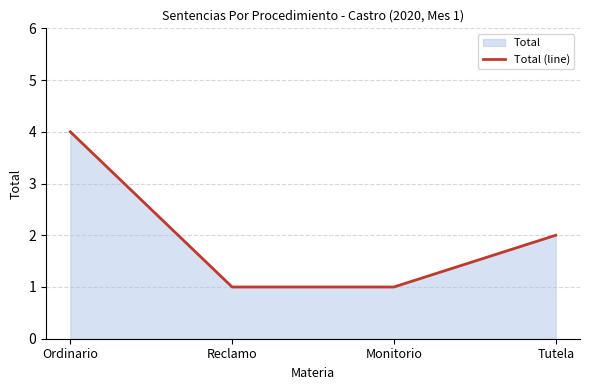

Reading right to left, what are all the values shown in this chart?

Tutela=2	Monitorio=1	Reclamo=1	Ordinario=4